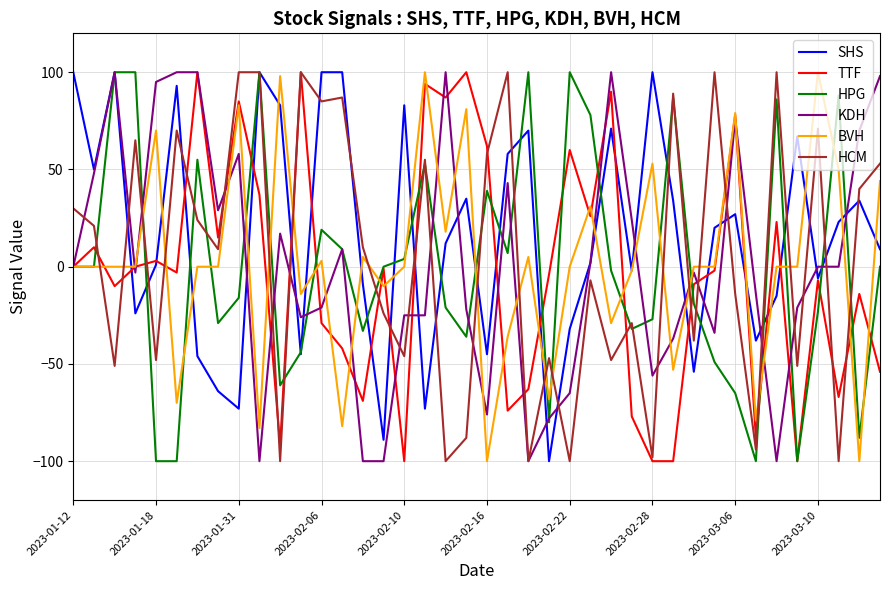

What is the highest value of the HCM series?

100